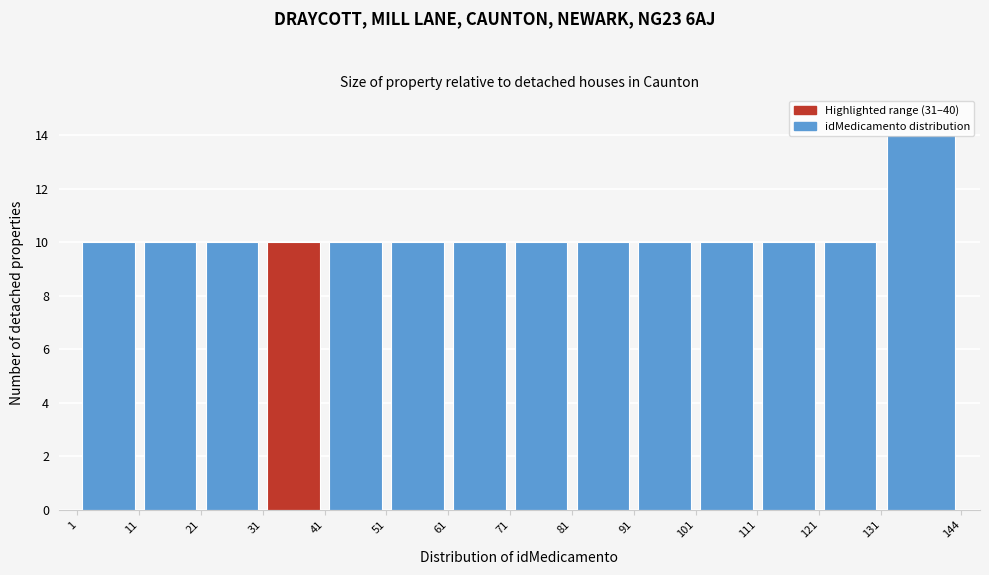

Reading left to right, list every bar in this chart as the range it spans on the x-axis followed by its height. The values are not printed on the chart, so give them approximately, as read against the axis.

1 to 11: 10
11 to 21: 10
21 to 31: 10
31 to 41: 10
41 to 51: 10
51 to 61: 10
61 to 71: 10
71 to 81: 10
81 to 91: 10
91 to 101: 10
101 to 111: 10
111 to 121: 10
121 to 131: 10
131 to 144: 14